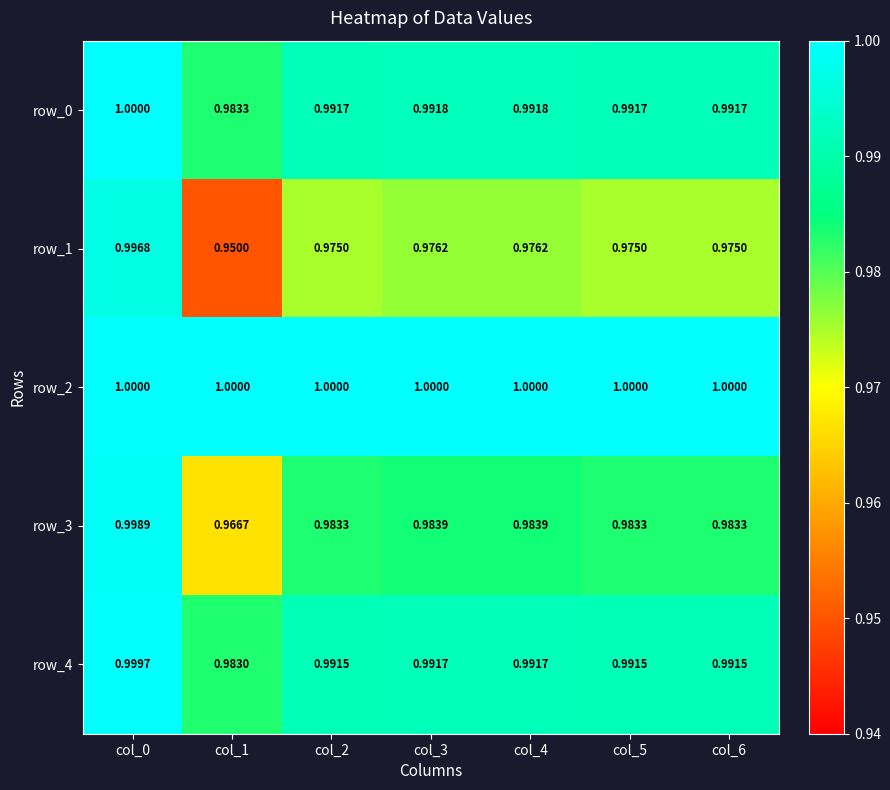

Count the number of categories in the chart.

7